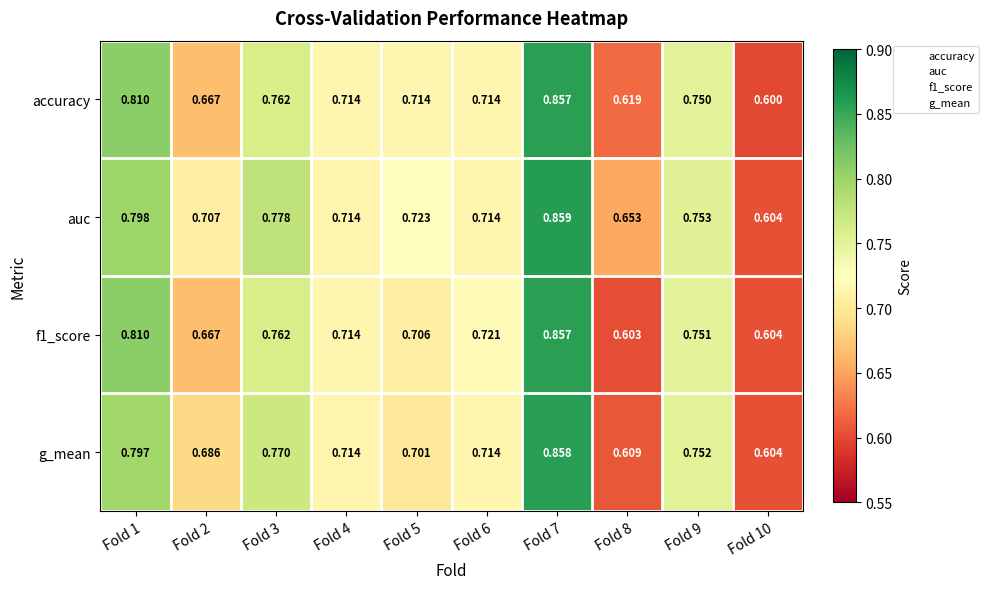

Which series has the largest range (max minus min)?

accuracy